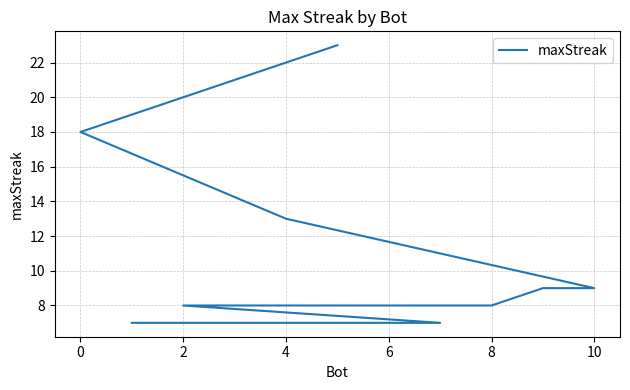

What is the greatest value displayed?

23